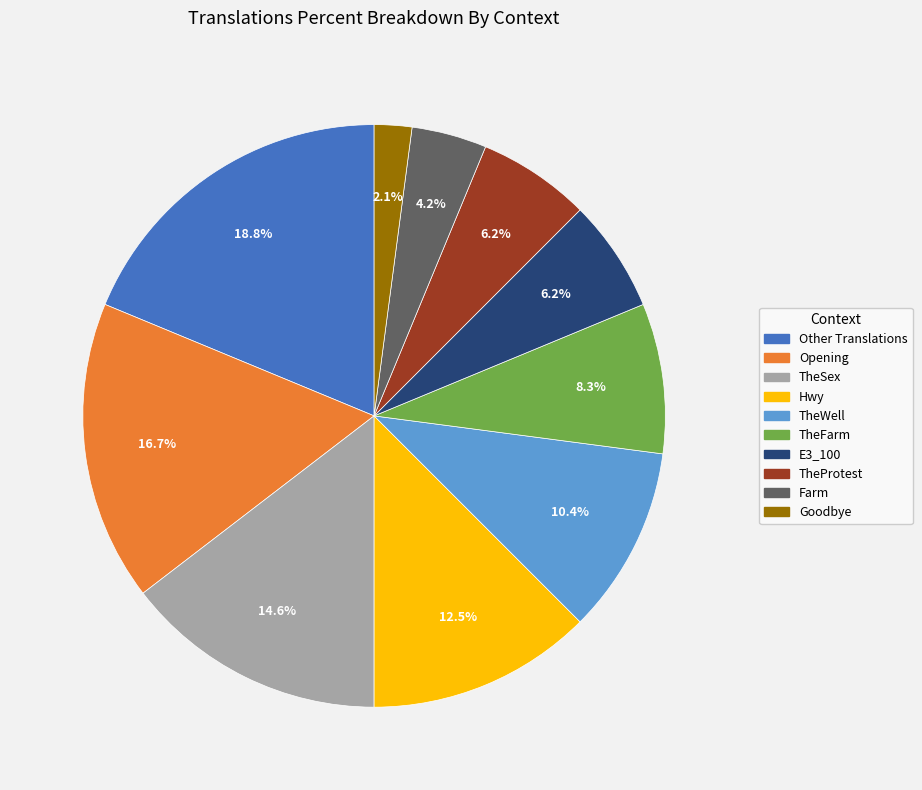

Which has a higher value, TheFarm or Hwy?

Hwy